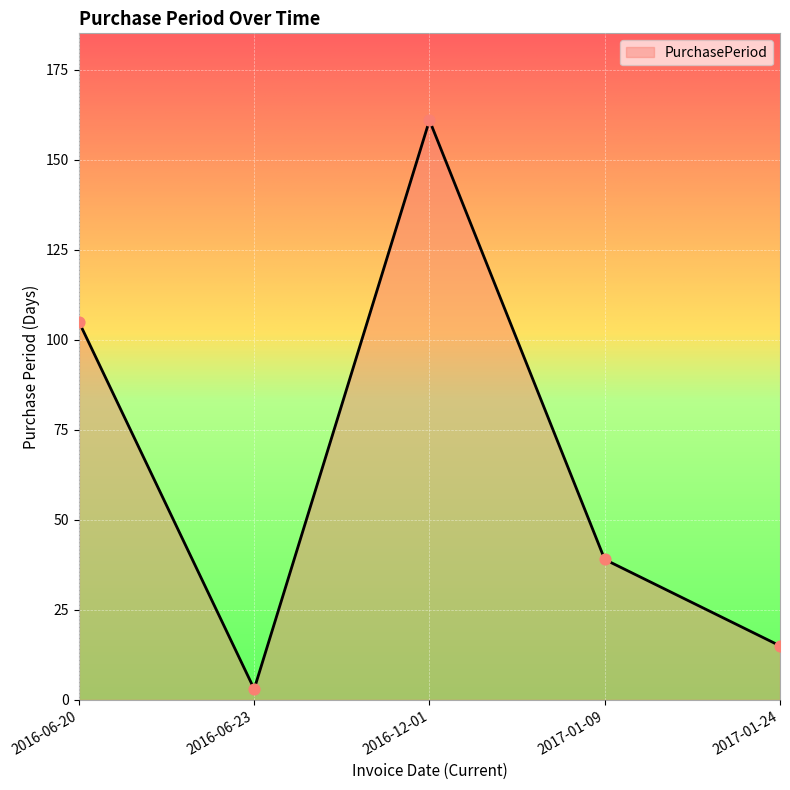

What is the change in value from 2016-06-23 to 2017-01-09?

+36